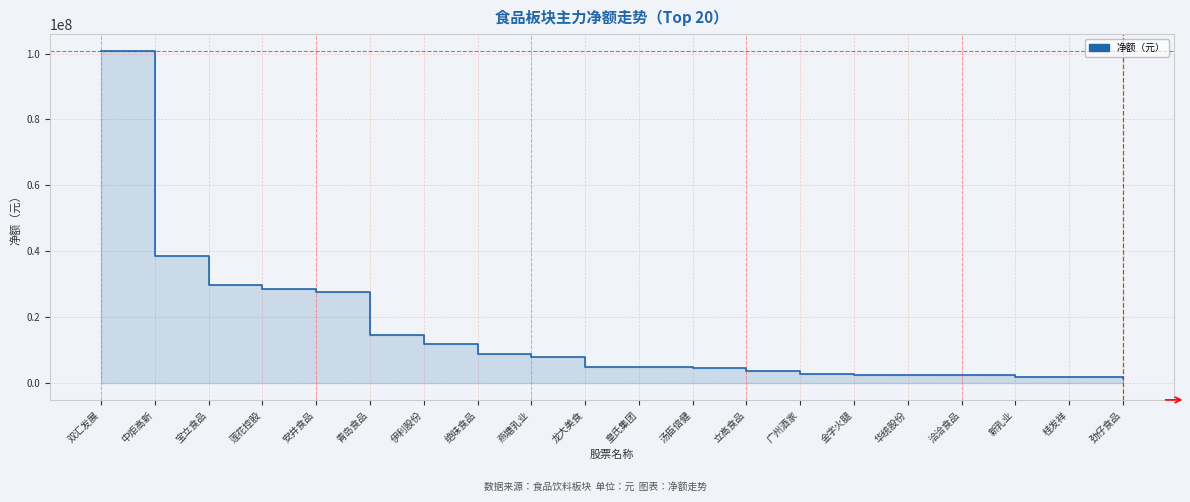

Between 皇氏集团 and 绝味食品, which is larger?

绝味食品